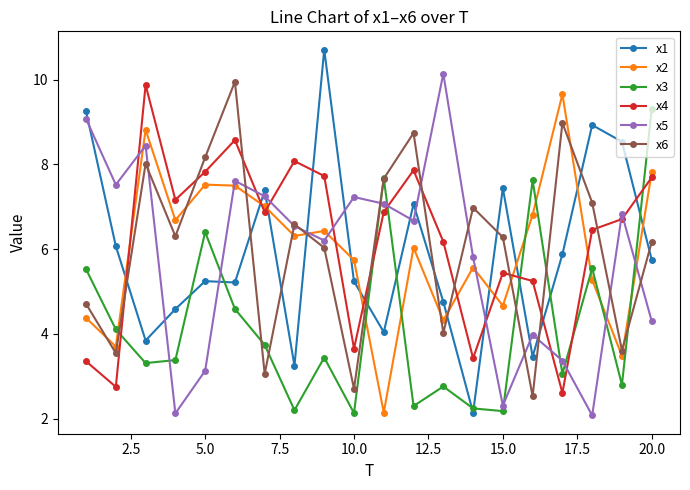

What is the difference between the second highest and minimum values in the x6 series?

6.5